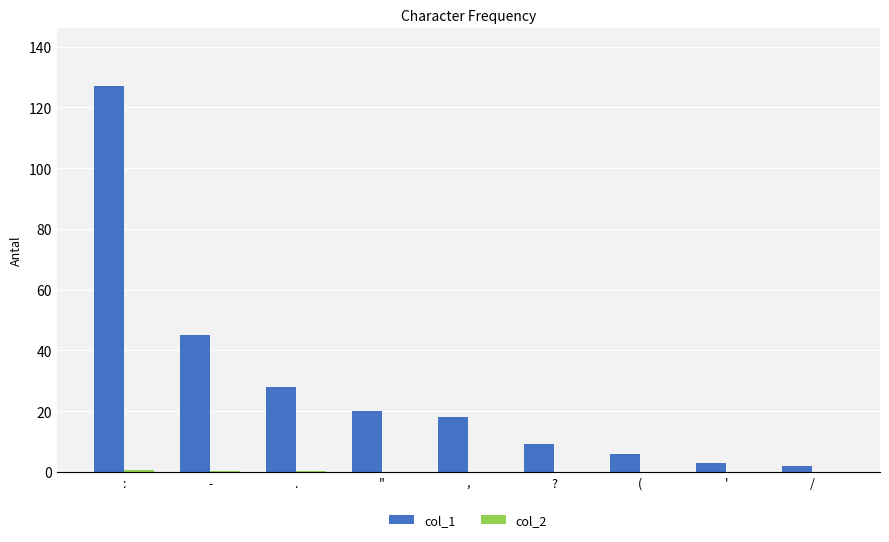

The col_1 series shows 3.0 at '. True or false?

True